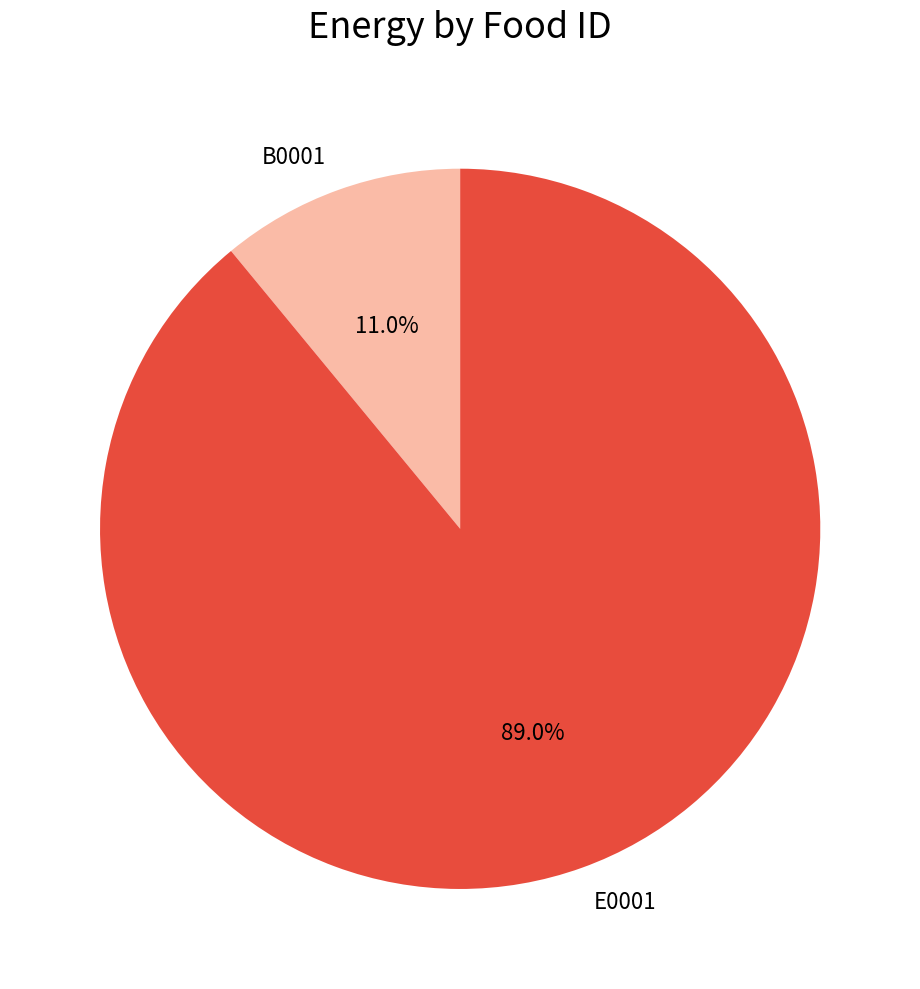

Between B0001 and E0001, which is larger?

E0001